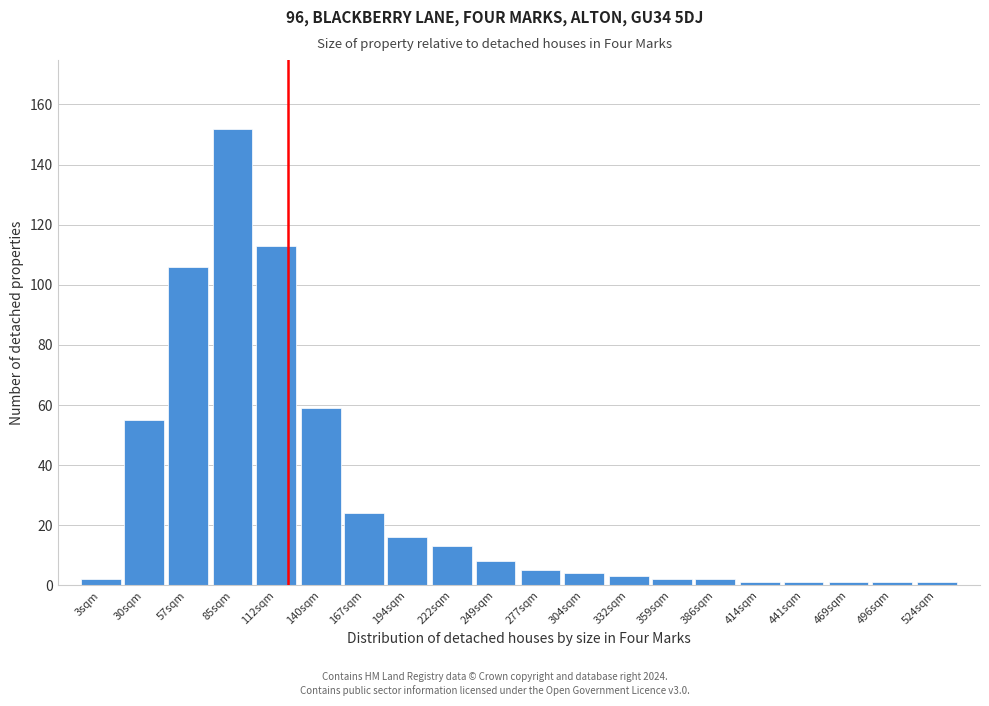

Reading right to left, extract all data points from this chart.

524sqm=1	496sqm=1	469sqm=1	441sqm=1	414sqm=1	386sqm=2	359sqm=2	332sqm=3	304sqm=4	277sqm=5	249sqm=8	222sqm=13	194sqm=16	167sqm=24	140sqm=59	112sqm=113	85sqm=152	57sqm=106	30sqm=55	3sqm=2